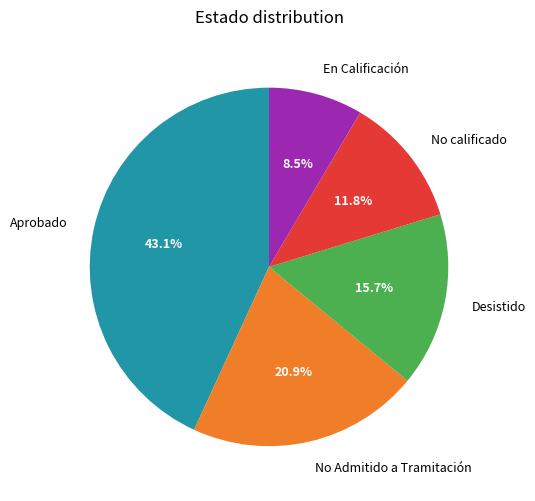

Does any single category account for the majority?

No